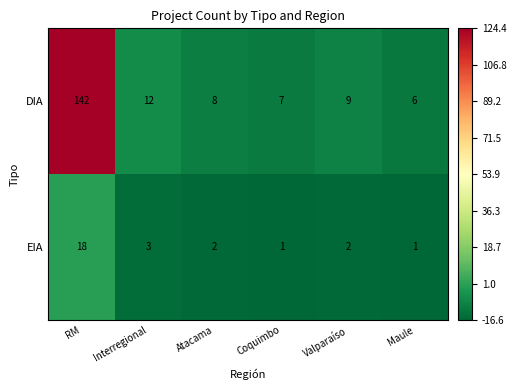

Rank the series by their maximum value, from highest to lowest.

DIA, EIA